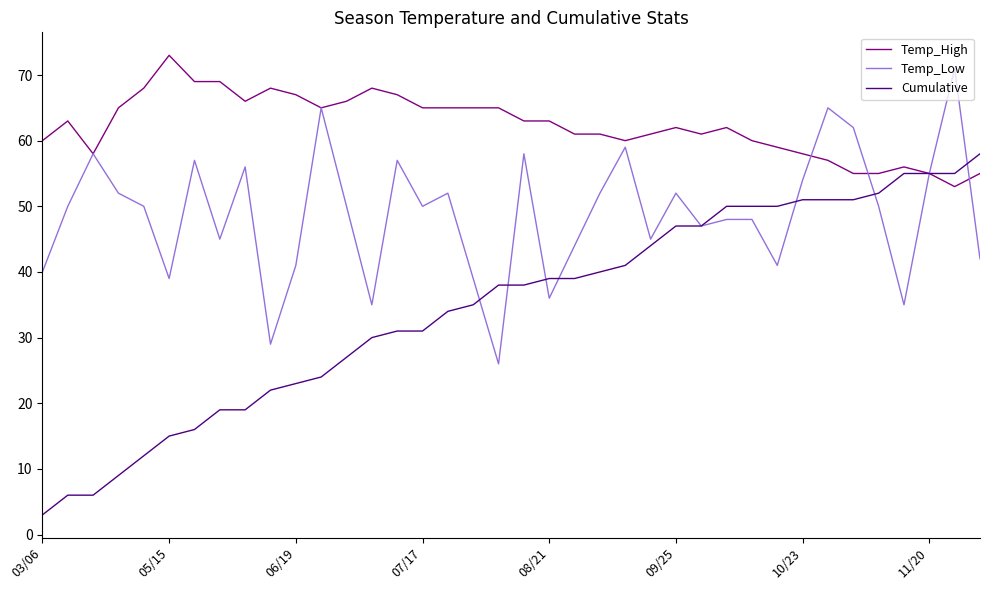

Which series has the largest total across all categories?

Temp_High